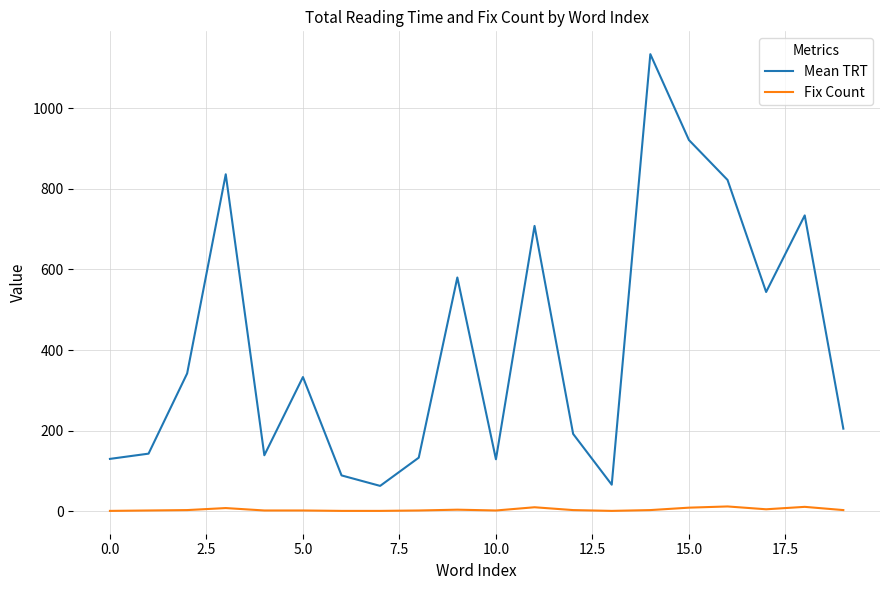

True or false: Mean TRT and Fix Count cross at least once.

False